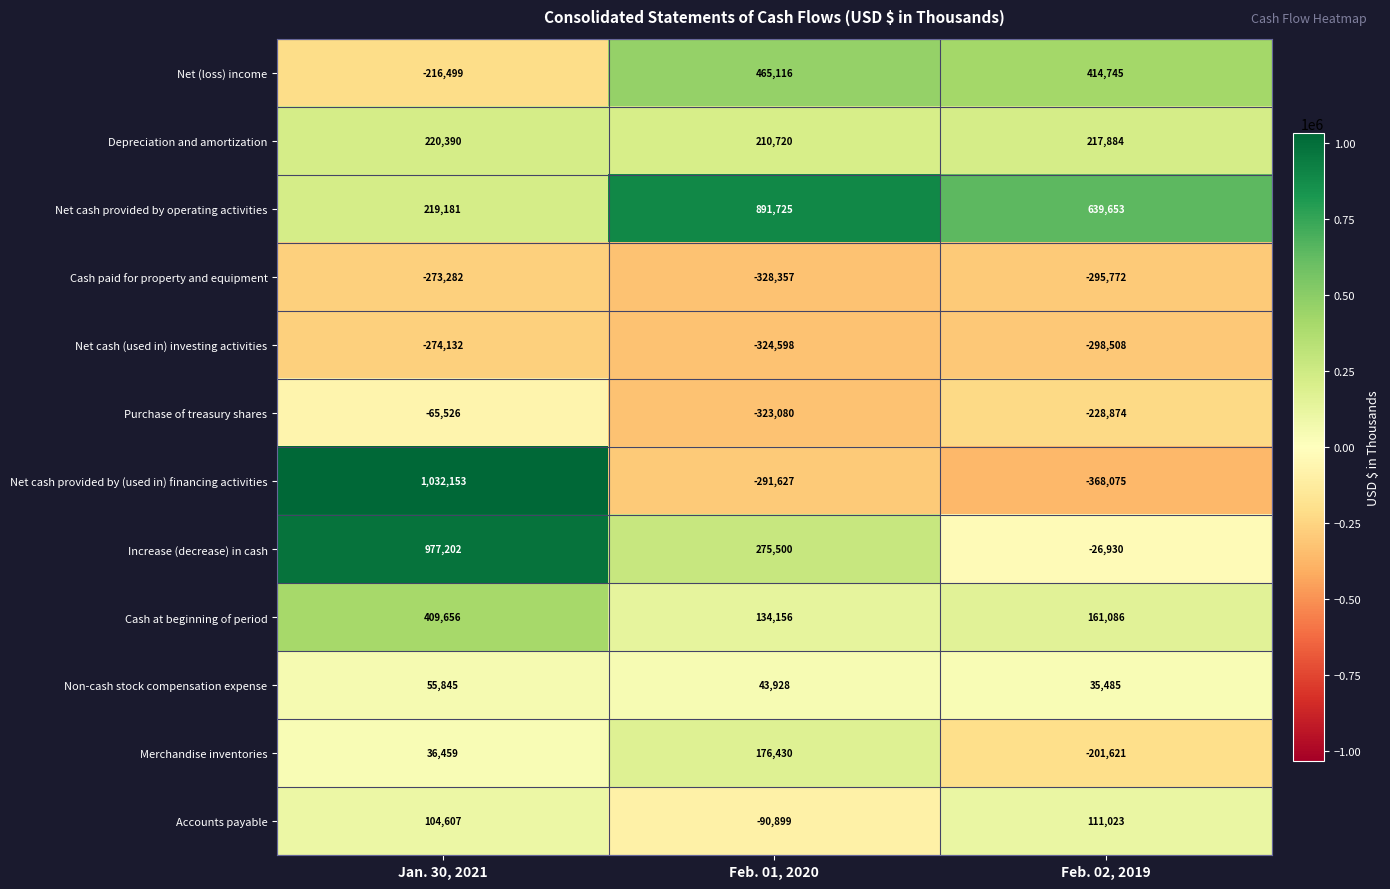

How many data points does each series have?

3